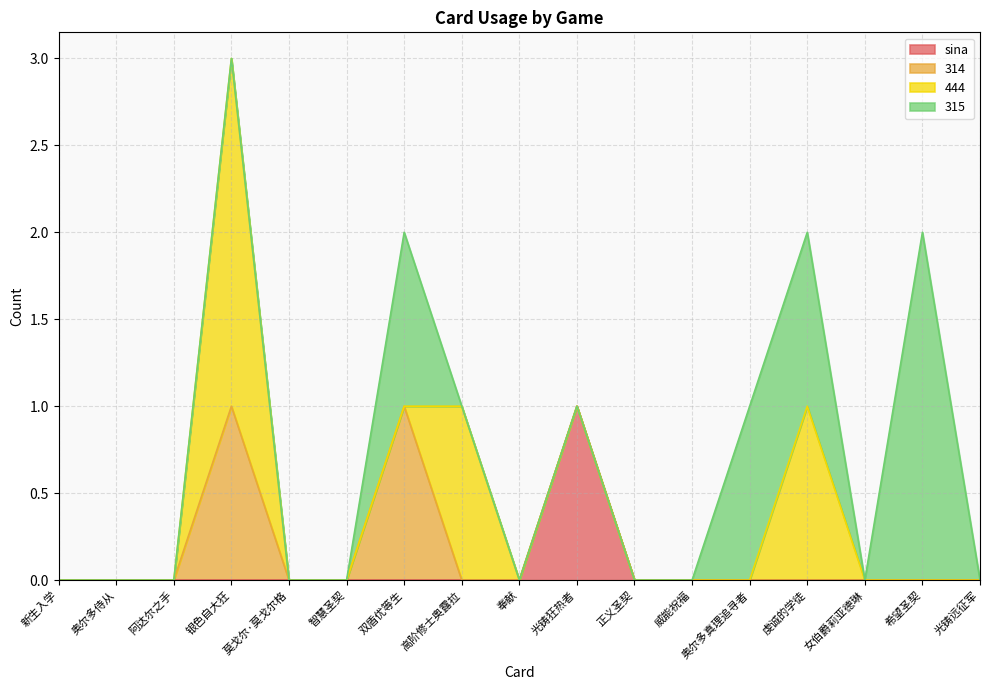

The 314 series shows 1 at 智慧圣契. True or false?

False